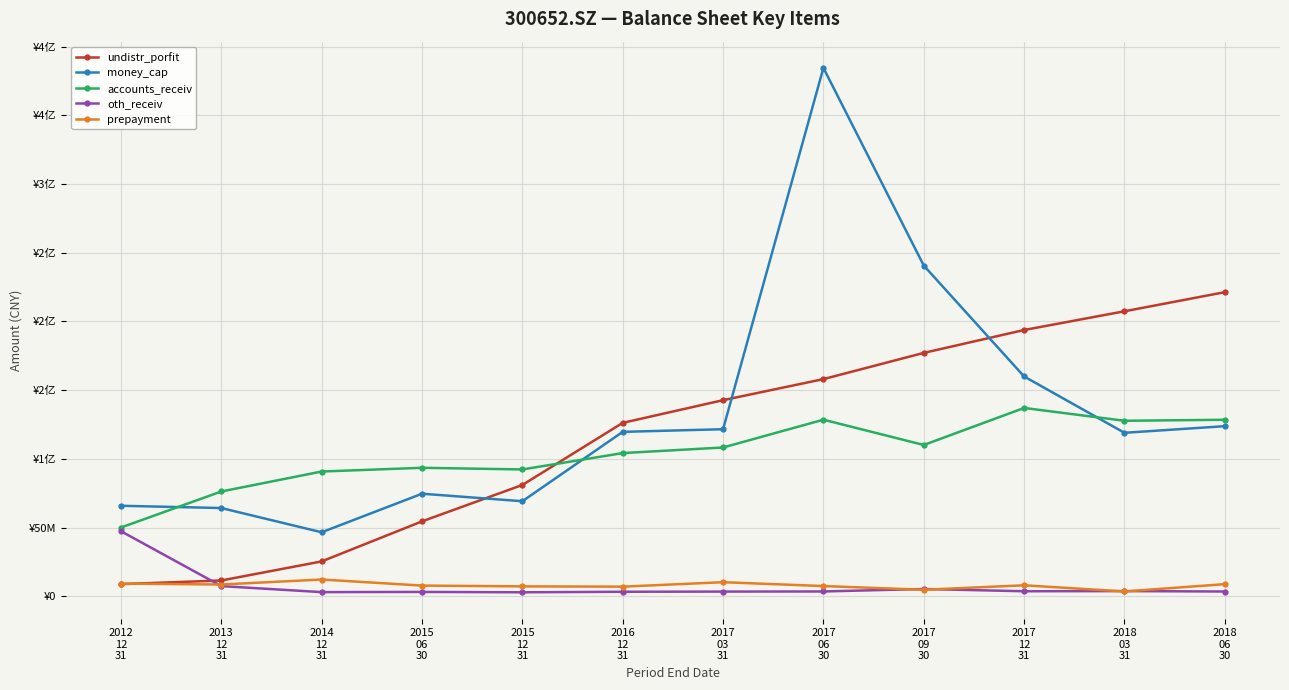

Reading right to left, extract all data points from this chart.

undistr_porfit: 2018
06
30=221284228.2	2018
03
31=207375661.4	2017
12
31=193762875.0	2017
09
30=177105452.1	2017
06
30=158032694.3	2017
03
31=142700517.7	2016
12
31=126206602.2	2015
12
31=81012712.5	2015
06
30=54527246.5	2014
12
31=25389605.0	2013
12
31=11521291.4	2012
12
31=8854759.3
money_cap: 2018
06
30=123786478.5	2018
03
31=118971431.0	2017
12
31=159949375.4	2017
09
30=240648439.1	2017
06
30=384473445.0	2017
03
31=121576620.9	2016
12
31=119660113.1	2015
12
31=69179486.5	2015
06
30=74642842.4	2014
12
31=46596078.2	2013
12
31=64230291.8	2012
12
31=65875394.1
accounts_receiv: 2018
06
30=128458867.3	2018
03
31=127715784.8	2017
12
31=137042312.3	2017
09
30=110102307.4	2017
06
30=128506034.0	2017
03
31=108282022.9	2016
12
31=104215184.9	2015
12
31=92309150.2	2015
06
30=93506301.6	2014
12
31=90797857.2	2013
12
31=76266214.4	2012
12
31=50061802.2
oth_receiv: 2018
06
30=3496769.5	2018
03
31=3789386.3	2017
12
31=3683878.3	2017
09
30=5314107.9	2017
06
30=3529001.0	2017
03
31=3437926.9	2016
12
31=3314357.4	2015
12
31=2917541.4	2015
06
30=3190650.8	2014
12
31=3051617.5	2013
12
31=7426070.0	2012
12
31=47361624.4
prepayment: 2018
06
30=8847111.9	2018
03
31=3537961.8	2017
12
31=8020011.2	2017
09
30=4769758.0	2017
06
30=7459501.0	2017
03
31=10264976.4	2016
12
31=7029159.9	2015
12
31=7228072.1	2015
06
30=7803824.1	2014
12
31=12220254.4	2013
12
31=8581289.2	2012
12
31=9254461.1